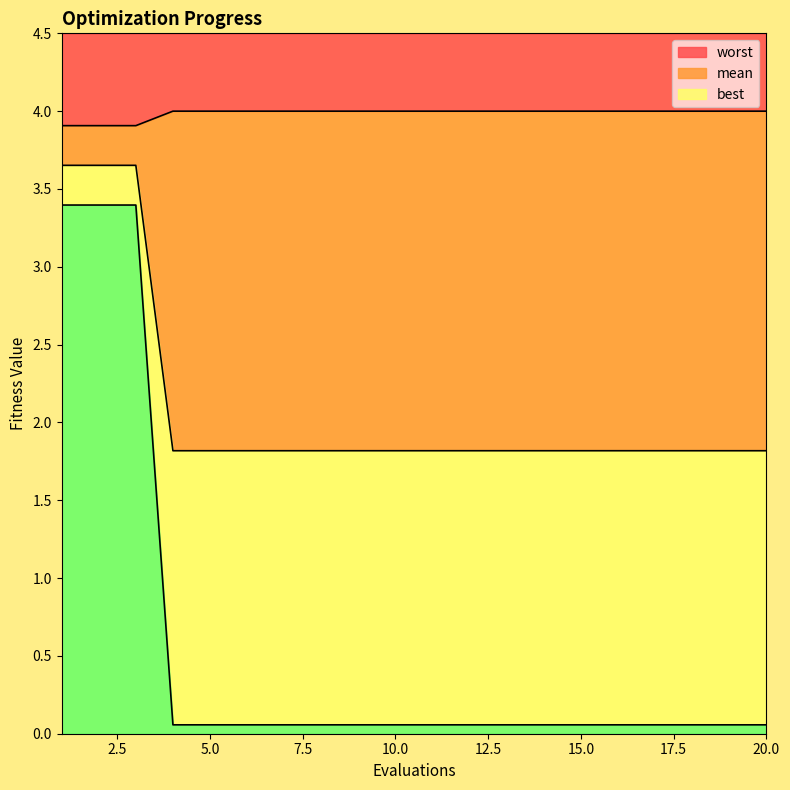

Which series has the widest spread of values?

mean